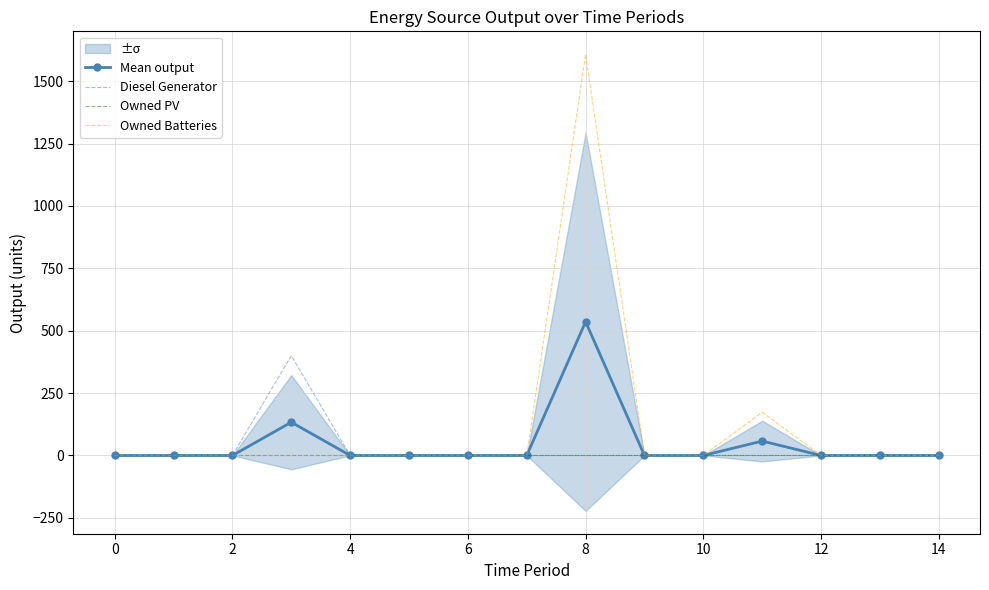

Rank the series by their maximum value, from highest to lowest.

Owned Batteries, Mean output, Diesel Generator, Owned PV